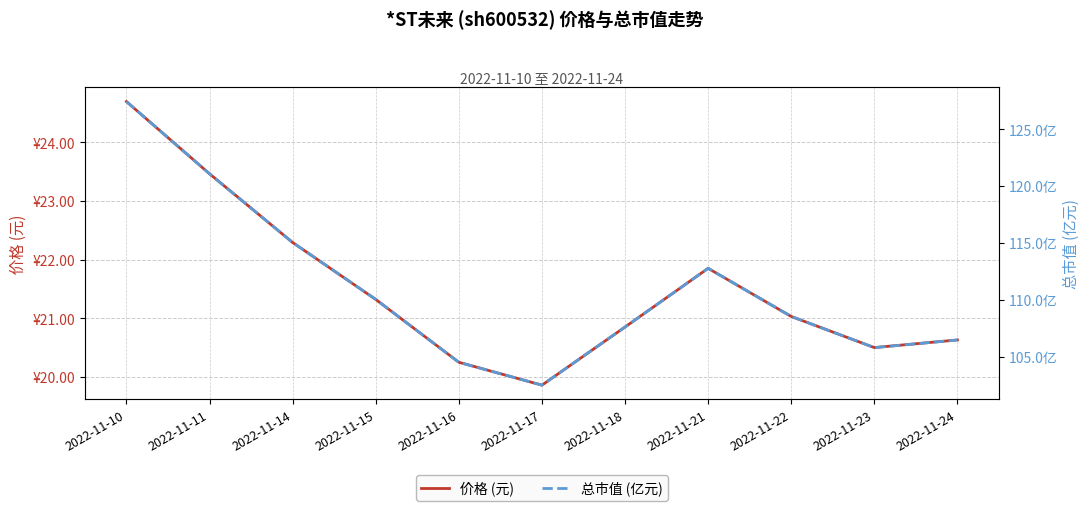

What is the approximate value of 总市值 (亿元) at 2022-11-17?

102.5